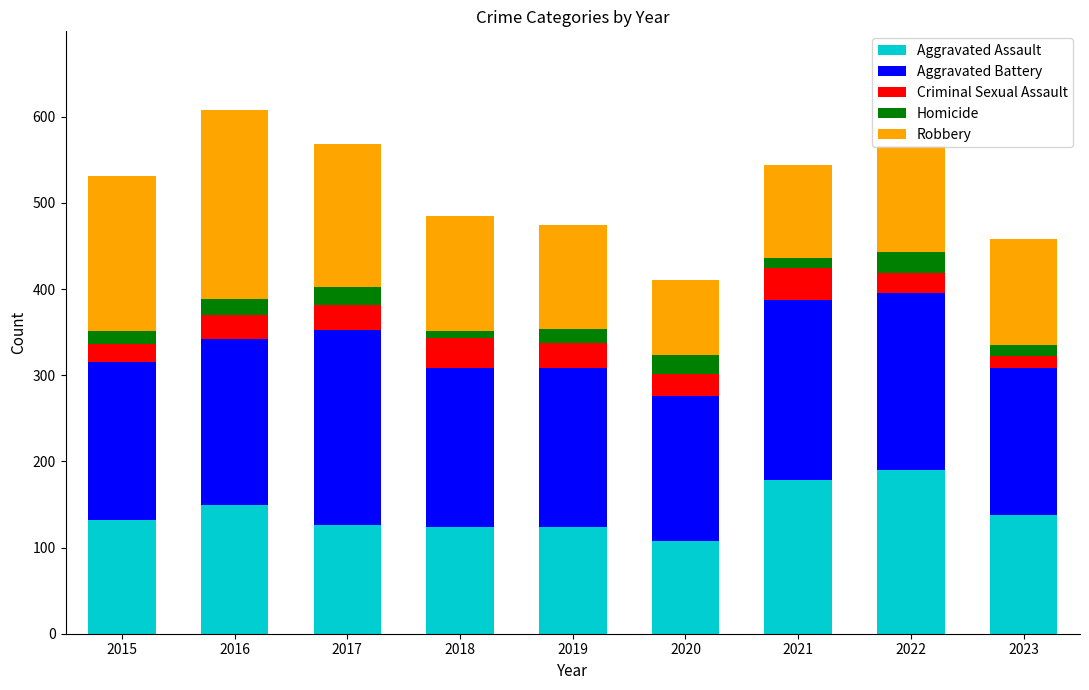

What is the total value across all series at 2023?

458